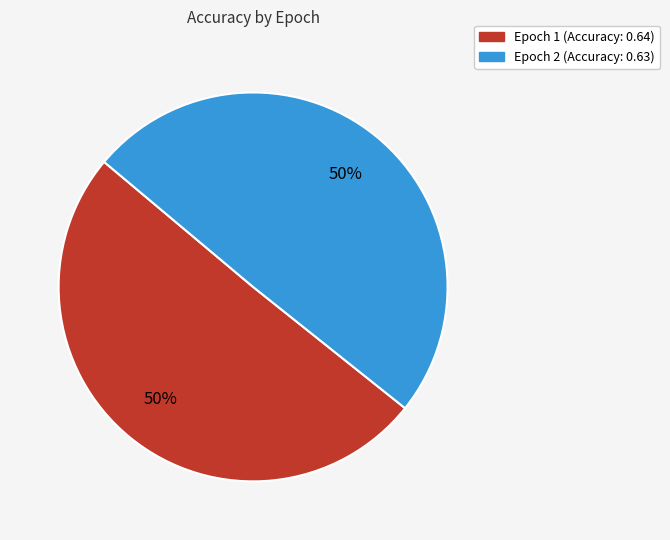

To the nearest percent, what is the average slice percentage?

50%